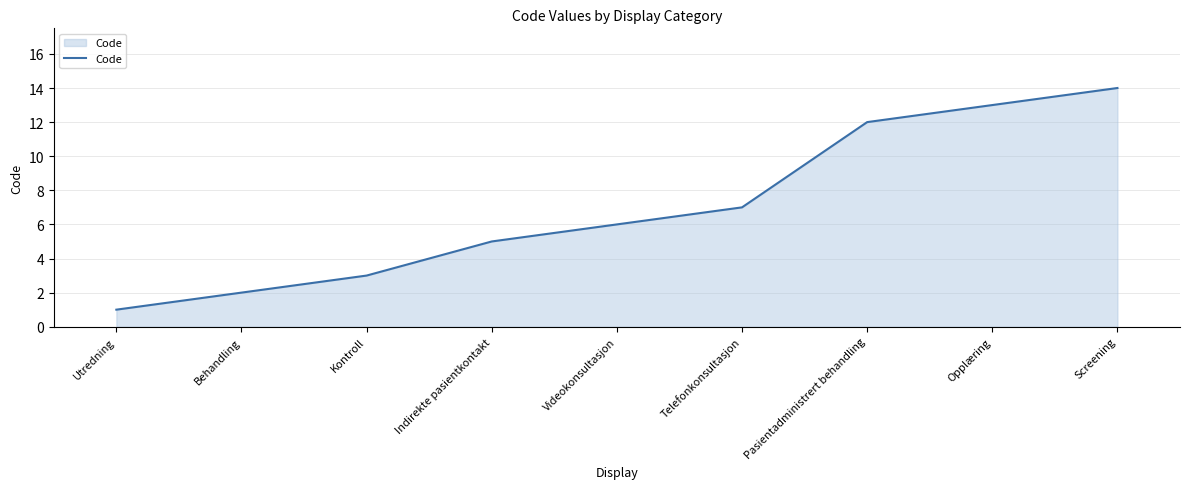

Is it true that the value at Behandling is 3?

False